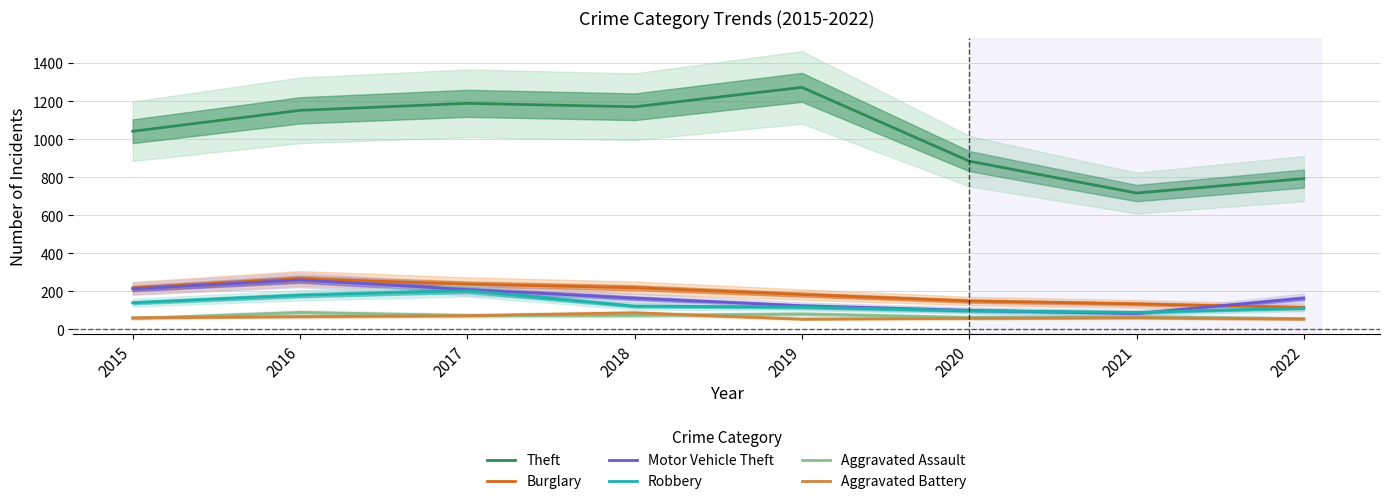

Rank the categories by Aggravated Battery value from highest to lowest.

2018, 2017, 2016, 2015, 2021, 2020, 2019, 2022